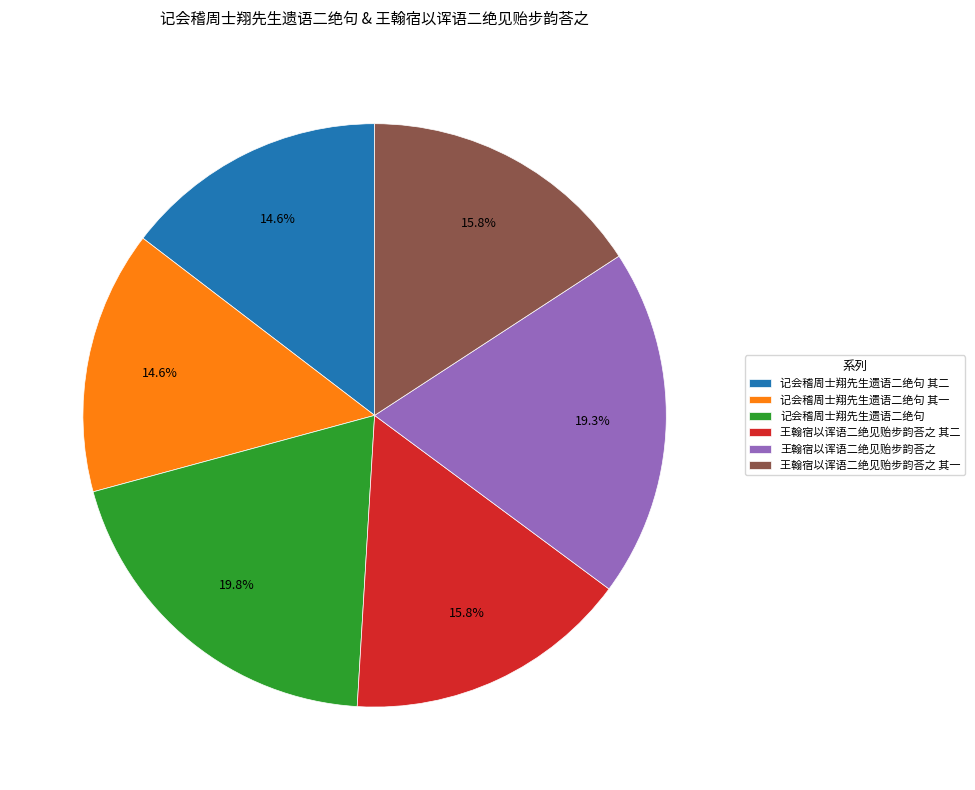

What percentage is the 王翰宿以诨语二绝见贻步韵荅之 其二 slice, to the nearest percent?

16%